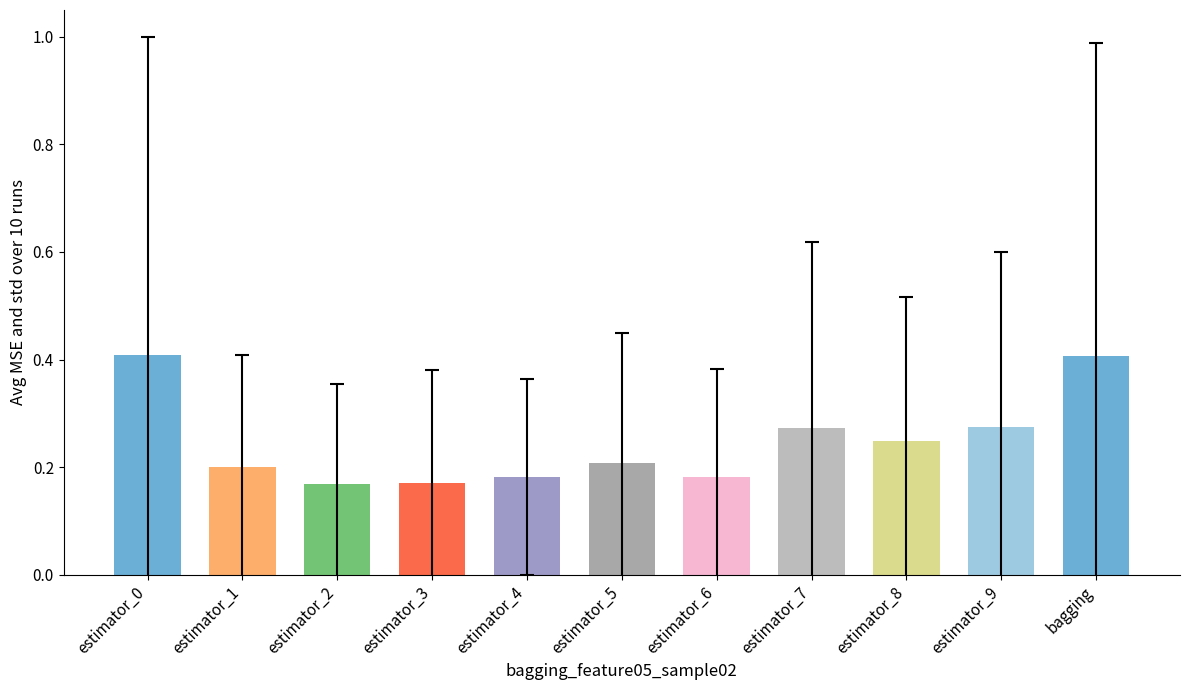

What is the sum of the values at estimator_3 and estimator_9?

0.4